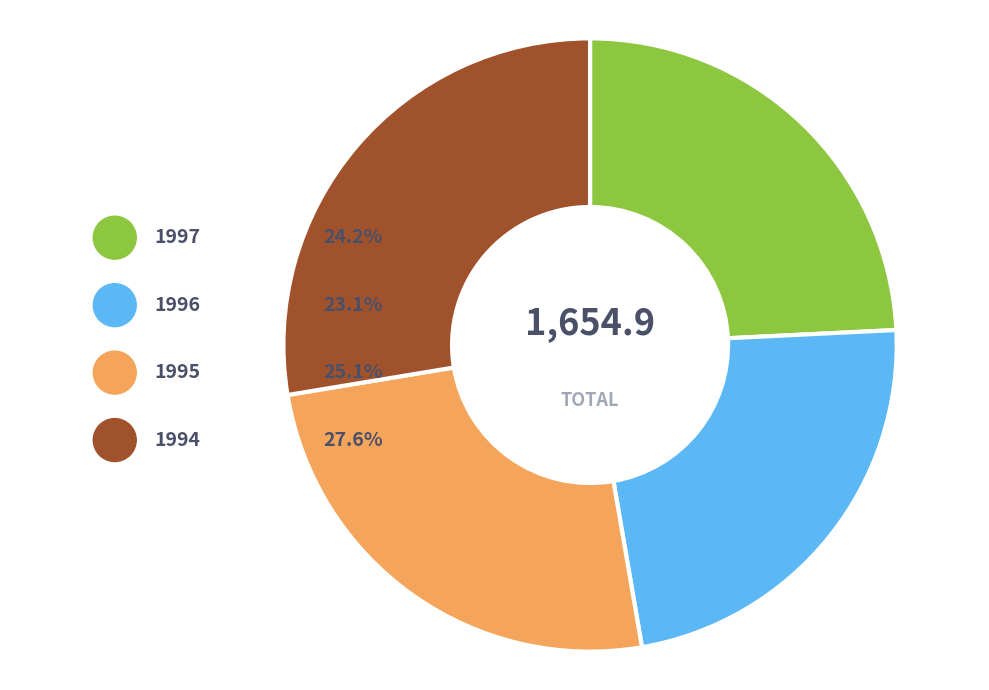

To the nearest percent, what is the difference between the largest and smallest slice percentages?

5%